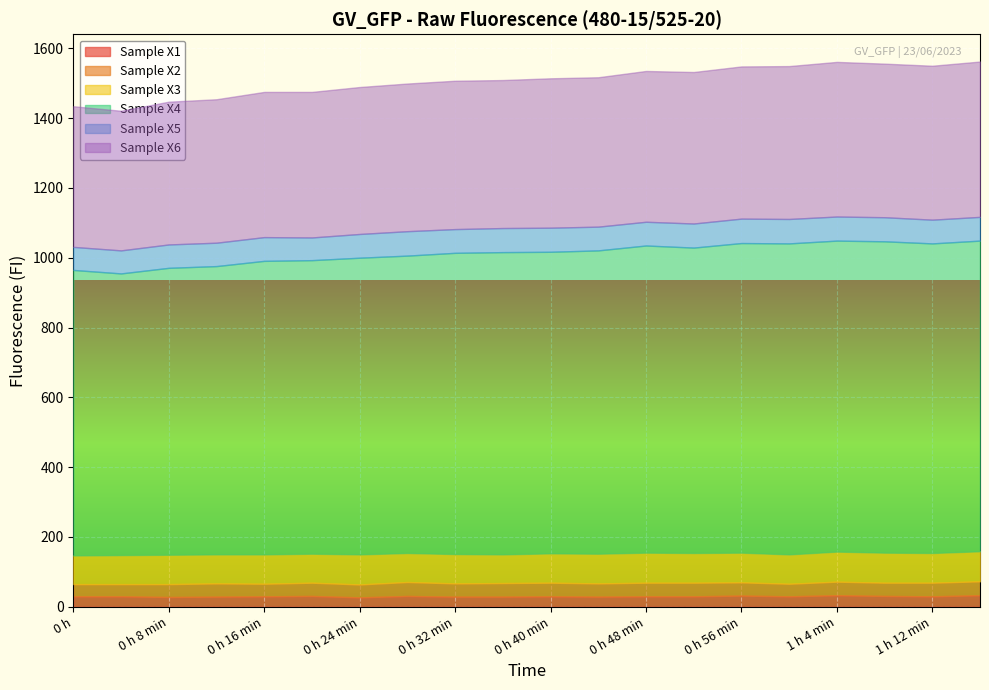

Count the Sample X1 values in the range 29 to 31.

15